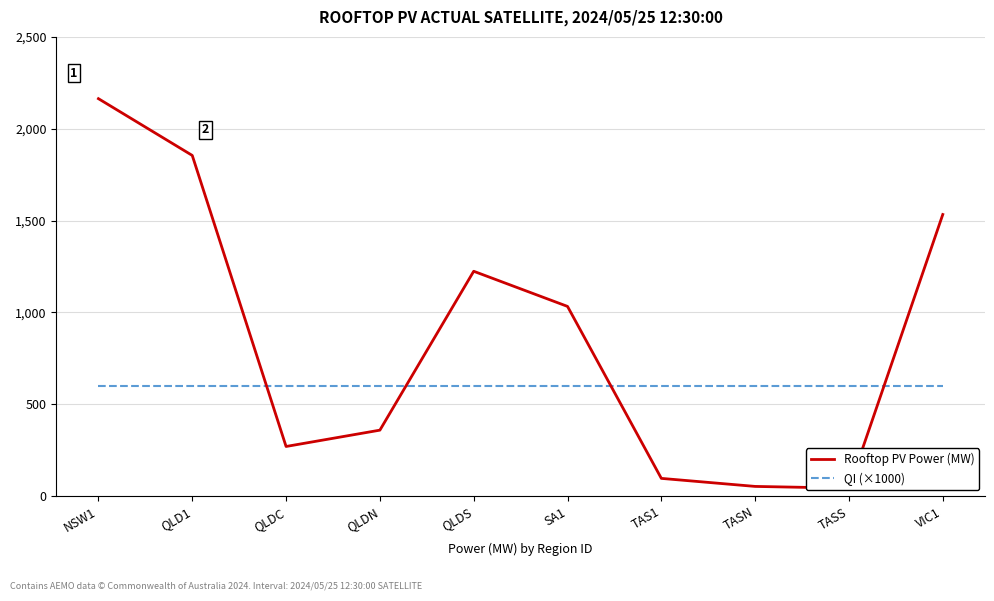

What is the value of the QI (×1000) point at the 8th from the left?

600.0